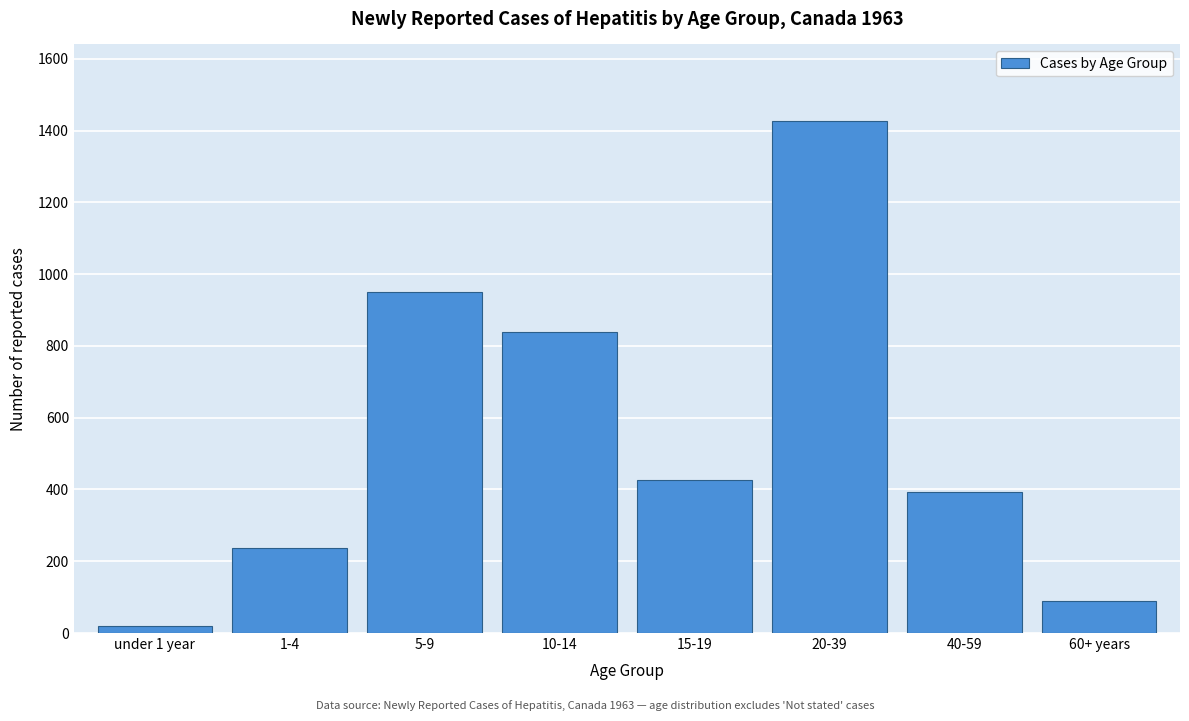

Reading left to right, what are all the values shown in this chart?

under 1 year=19	1-4=237	5-9=951	10-14=839	15-19=426	20-39=1426	40-59=394	60+ years=89